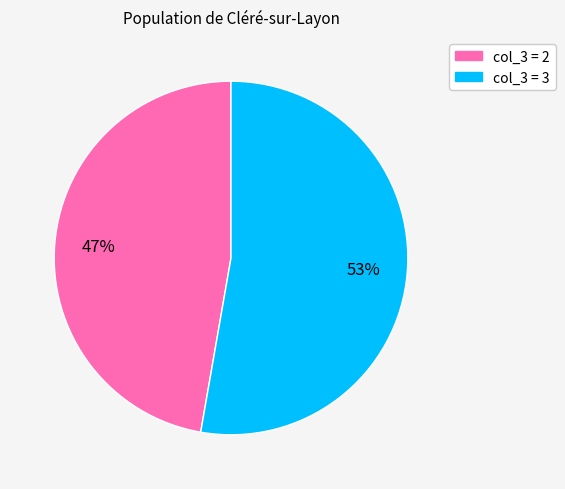

To the nearest percent, what is the average slice percentage?

50%